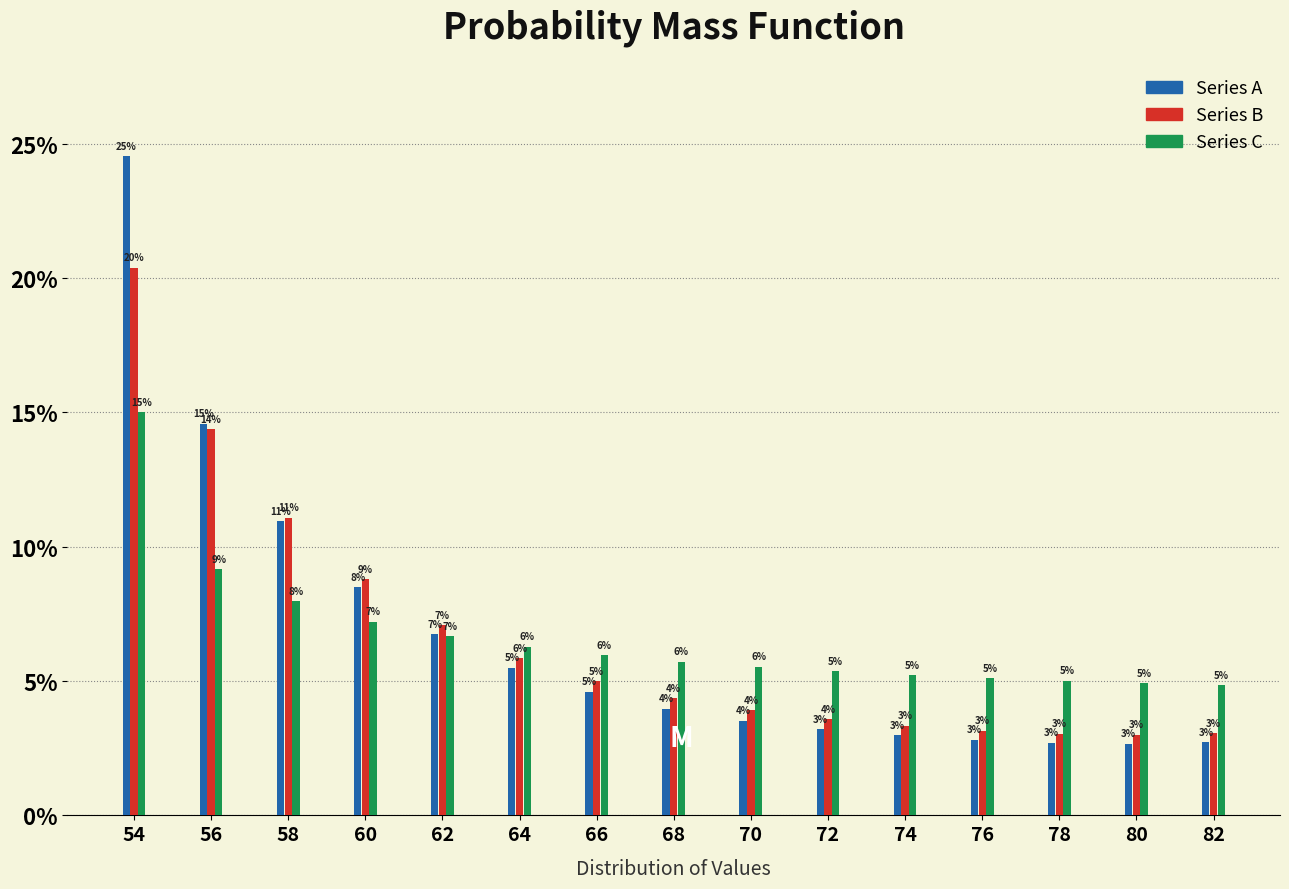

Are the bars horizontal?

No